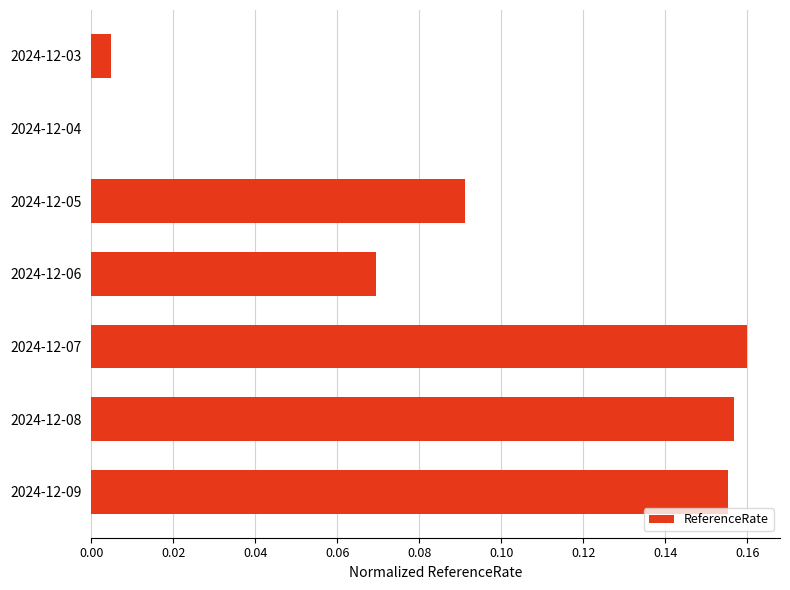

The value at 2024-12-08 is 0.1. True or false?

False